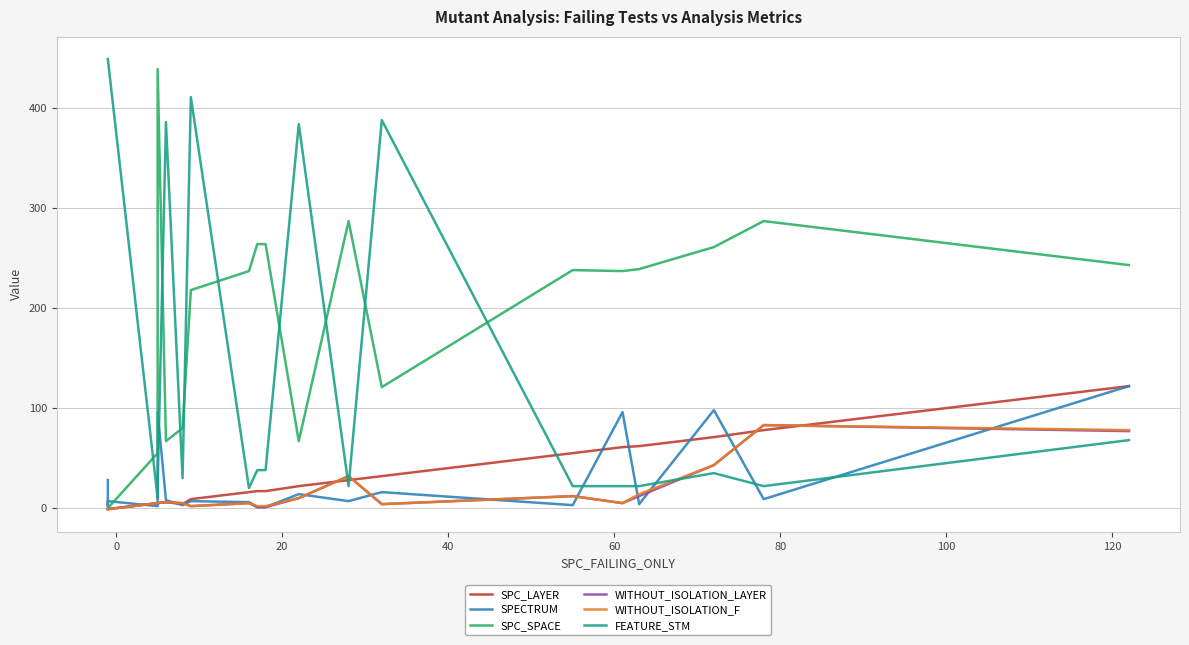

Is the value of WITHOUT_ISOLATION_LAYER at 10 greater than the value of SPC_SPACE at 19?

No